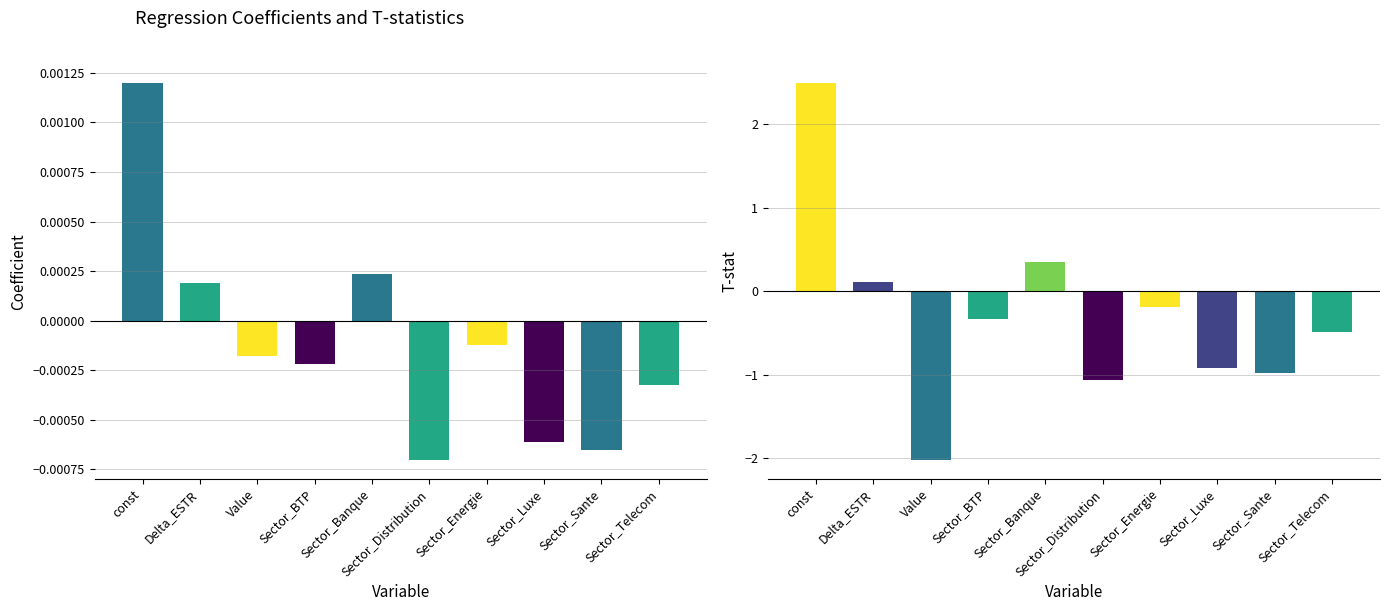

At which category is the sum across all series the highest?

const